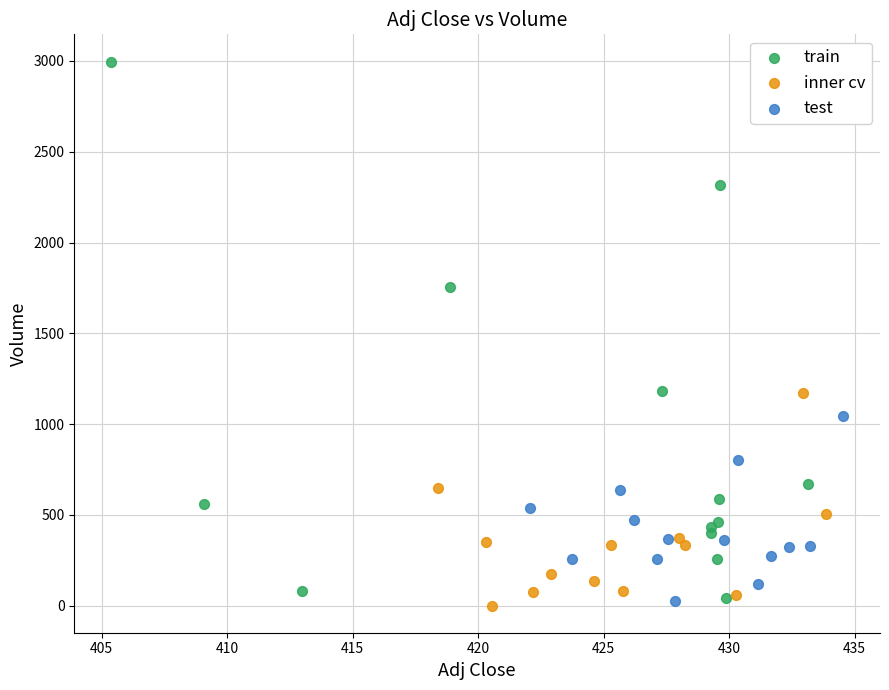

Which series has the largest Y range (max minus min)?

train